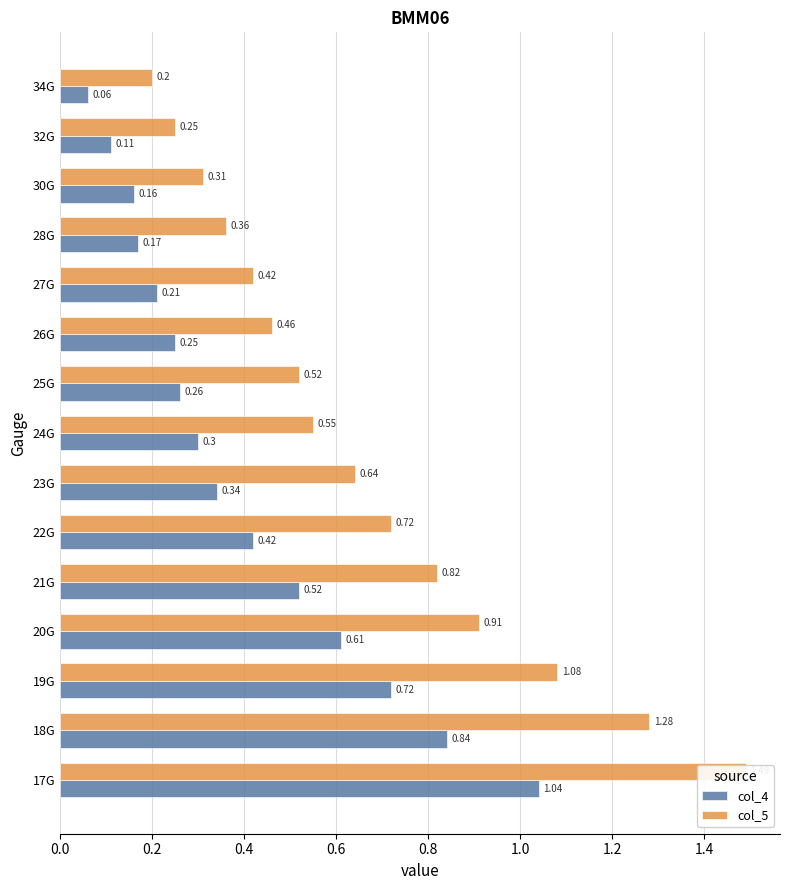

What are all the series names shown in the legend?

col_4, col_5